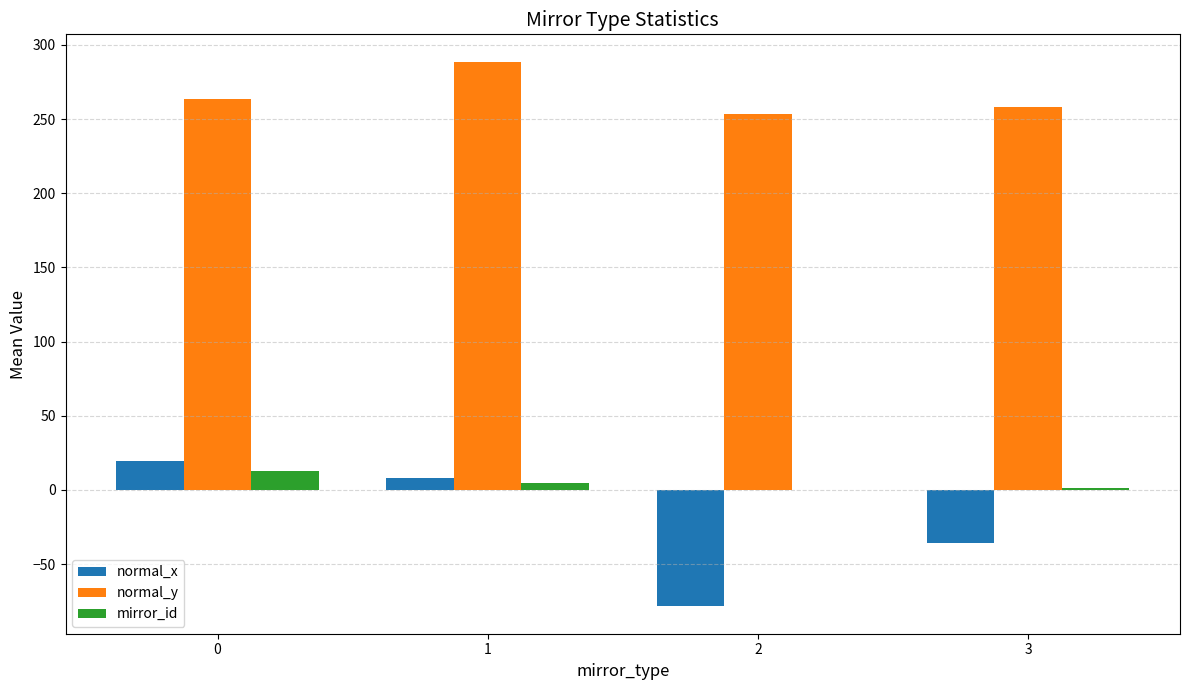

Is the value of mirror_id at 3 greater than the value of normal_x at 0?

No